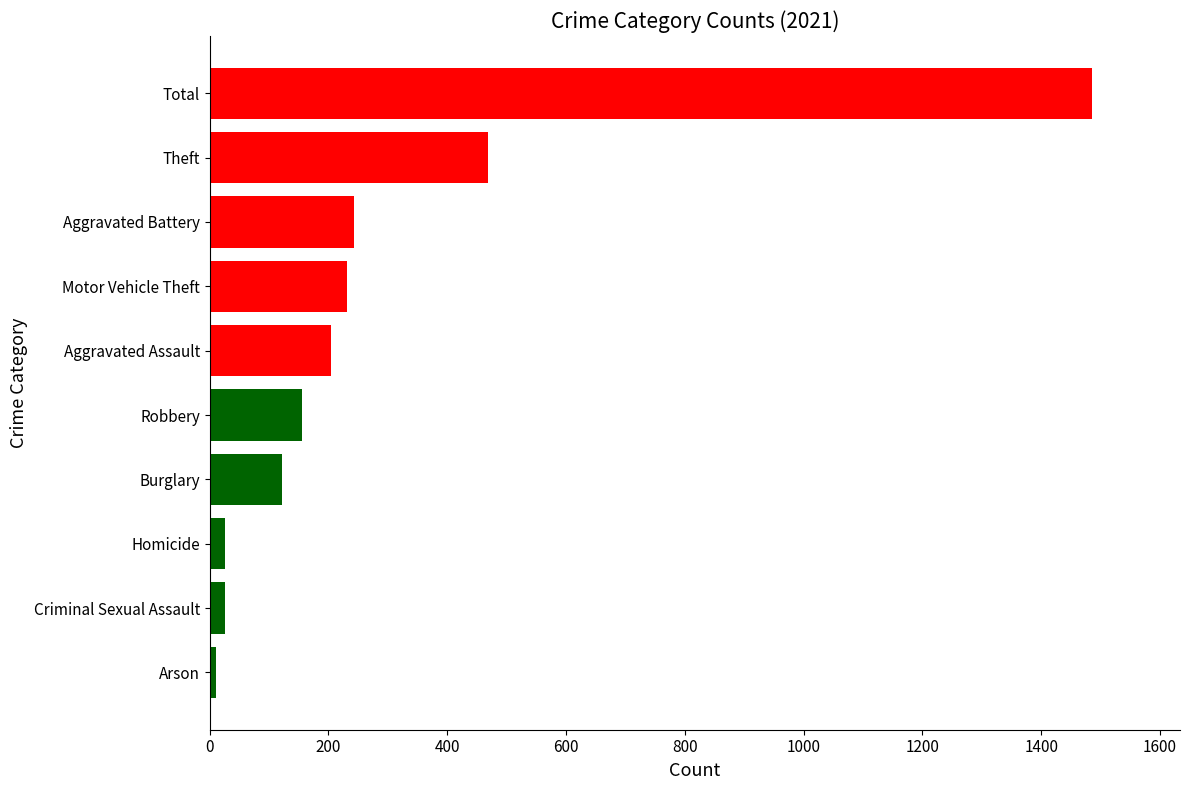

How many values are below 204?

5